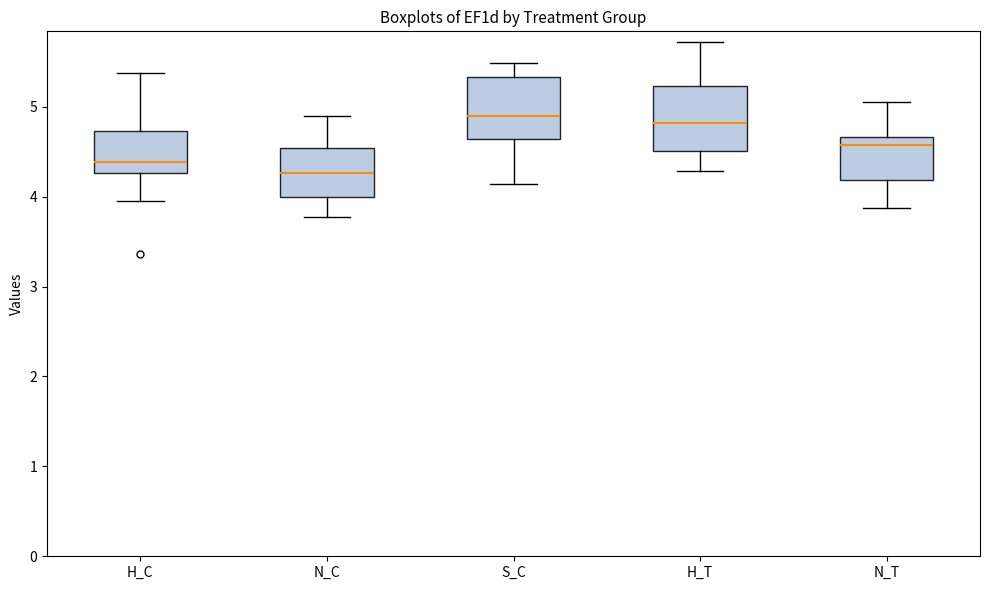

Reading left to right, read every box against the y-axis: the position of its median line, the range the box covers, and the ends of its whiskers. The values are not printed on the chart, so give them approximately, as read against the axis.

H_C: median 4.4, box 4.3 to 4.7, whiskers 4.0 to 5.4
N_C: median 4.3, box 4.0 to 4.5, whiskers 3.8 to 4.9
S_C: median 4.9, box 4.6 to 5.3, whiskers 4.1 to 5.5
H_T: median 4.8, box 4.5 to 5.2, whiskers 4.3 to 5.7
N_T: median 4.6, box 4.2 to 4.7, whiskers 3.9 to 5.1